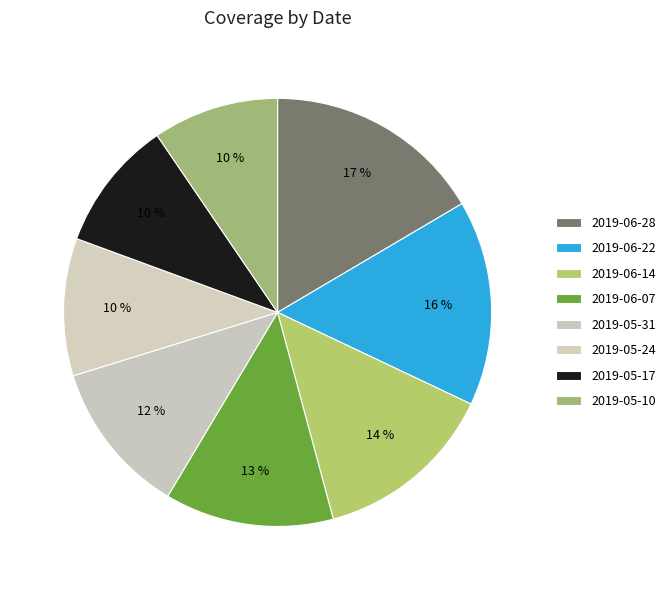

What is the largest slice in the pie chart?

2019-06-28